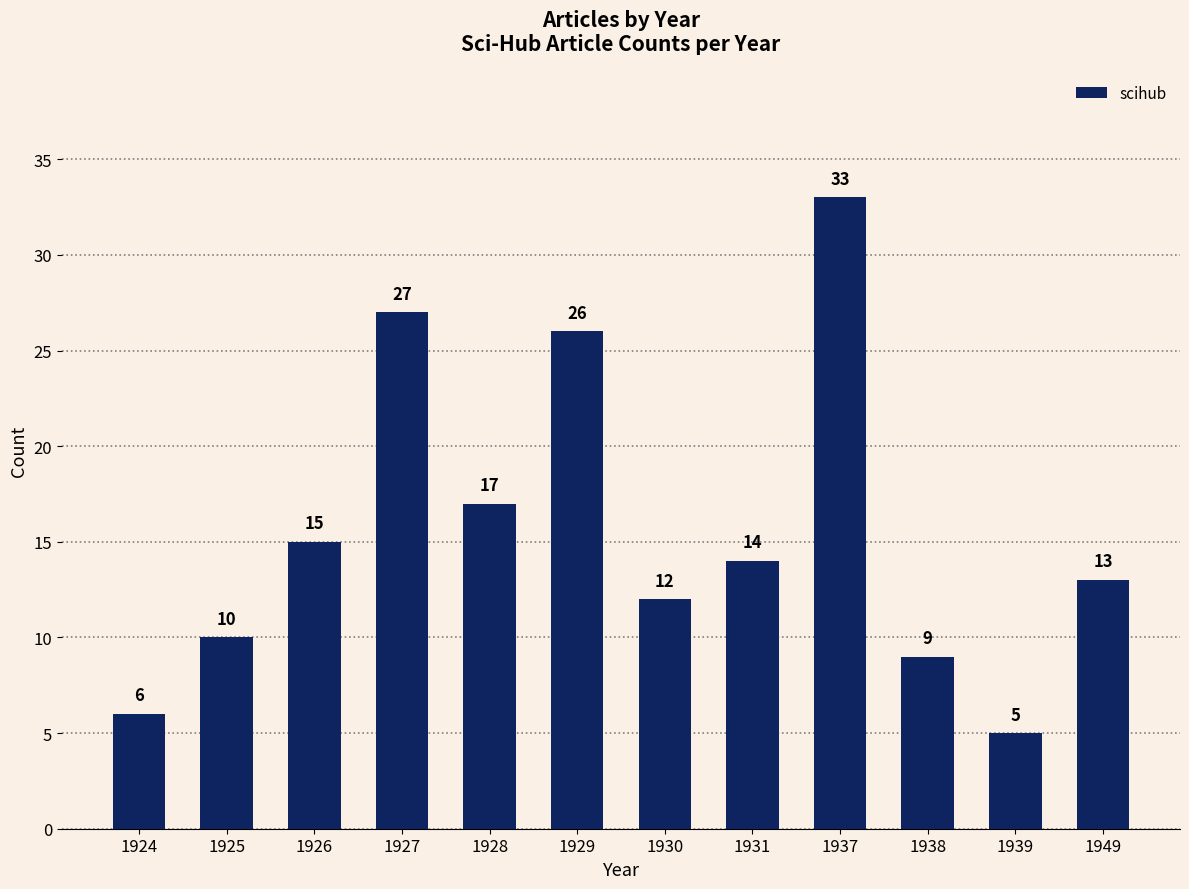

What is the sum of the values at 1924 and 1938?

15